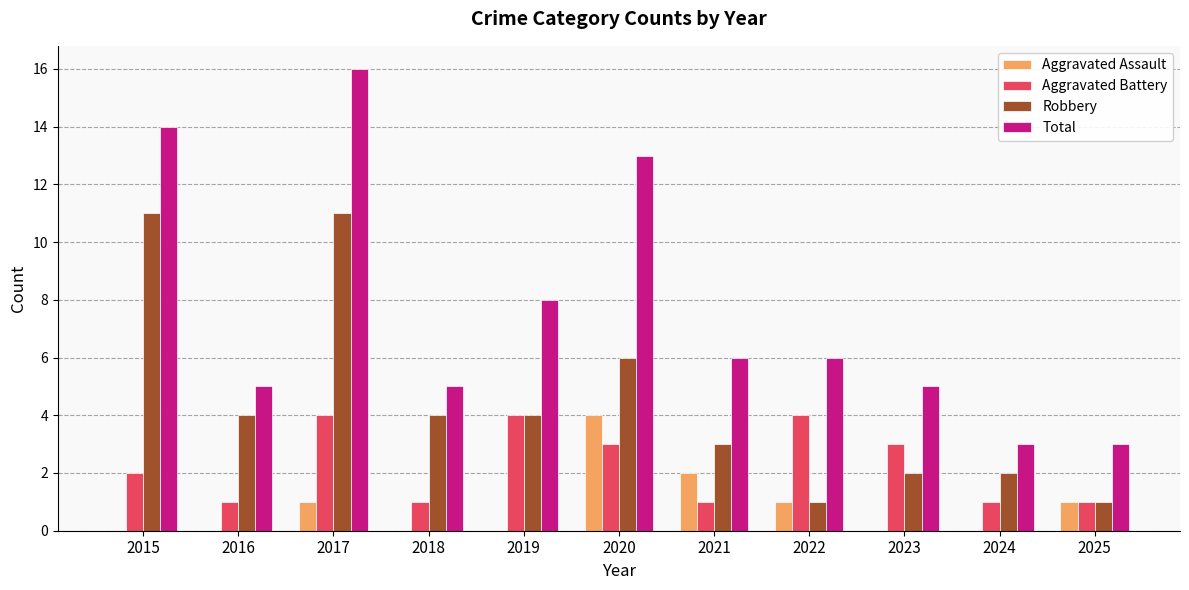

Which series has the largest total across all categories?

Total